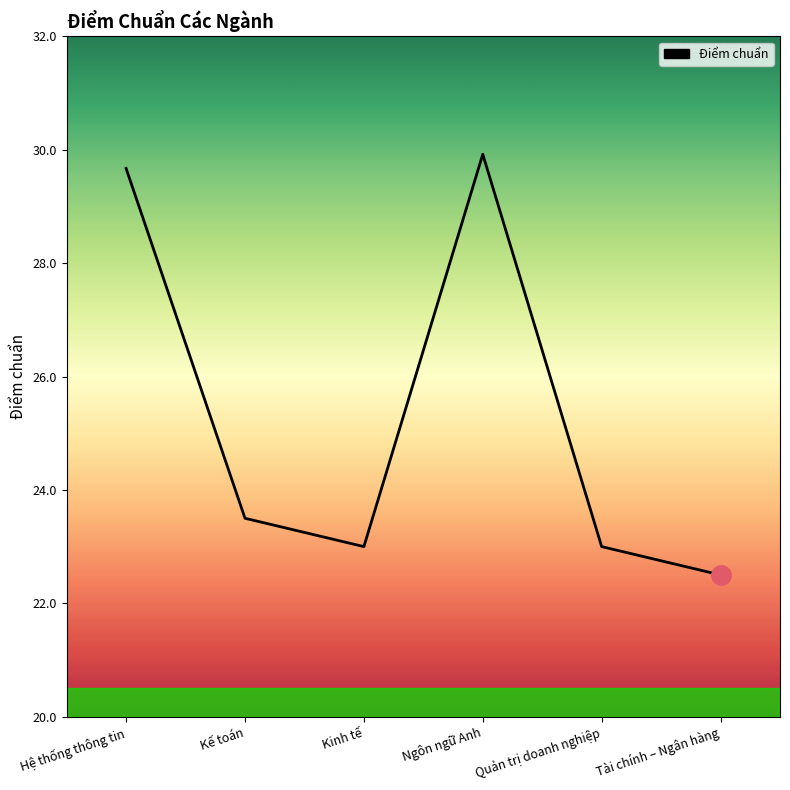

Count the number of categories in the chart.

6